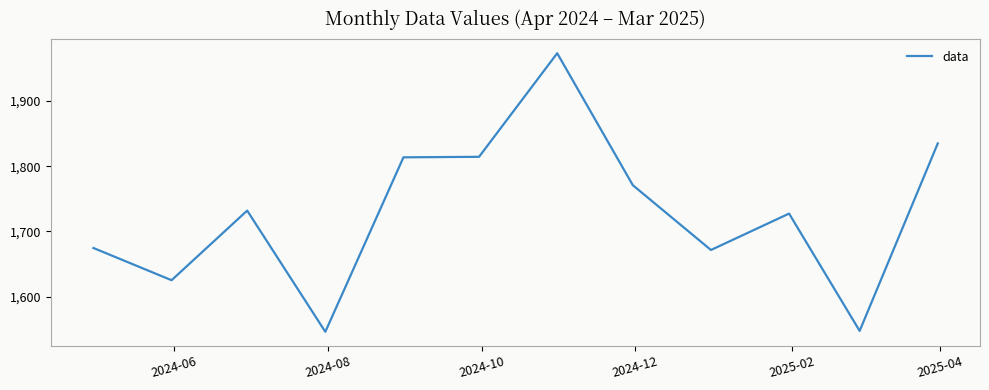

What is the smallest value displayed?

1546.3